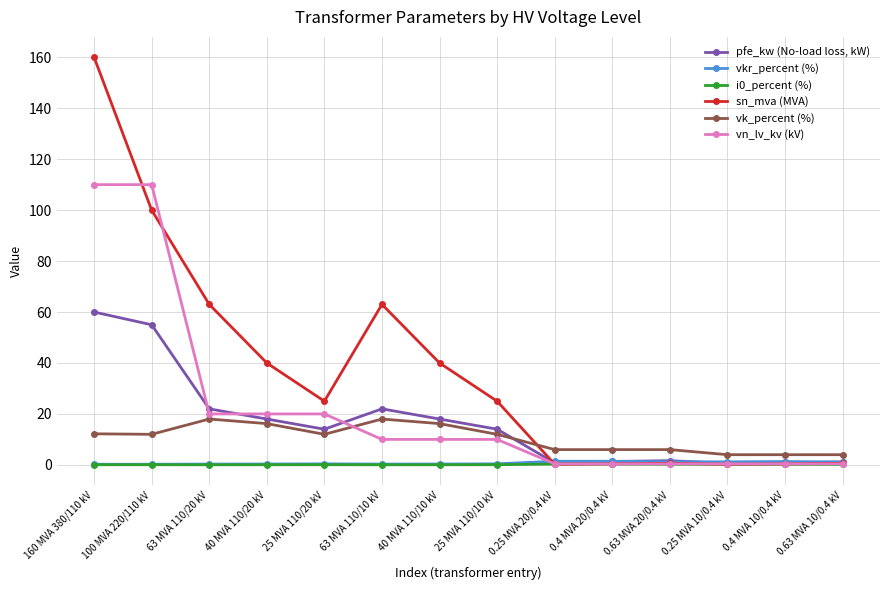

How many lines are shown in the chart?

6